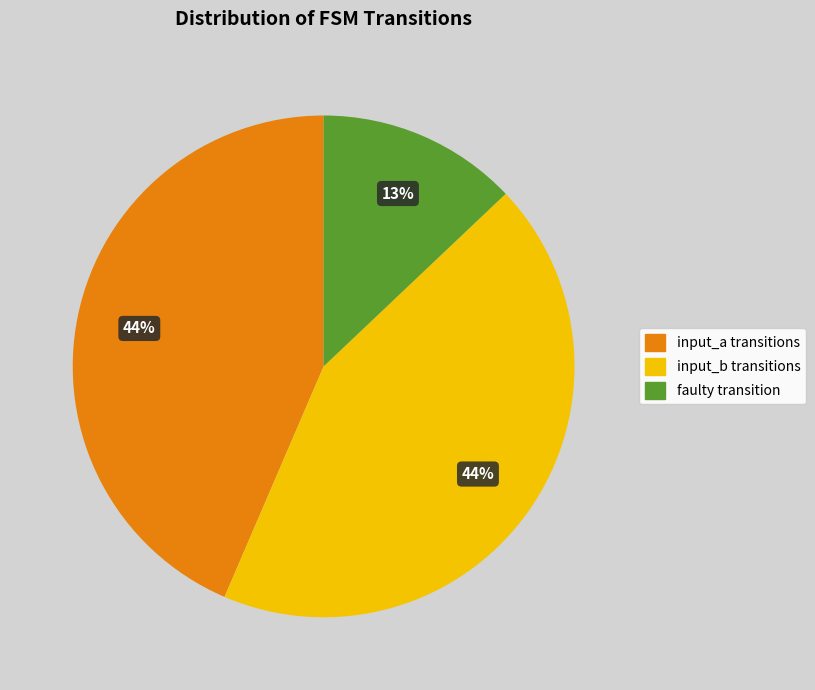

Count the number of slices in the pie.

3